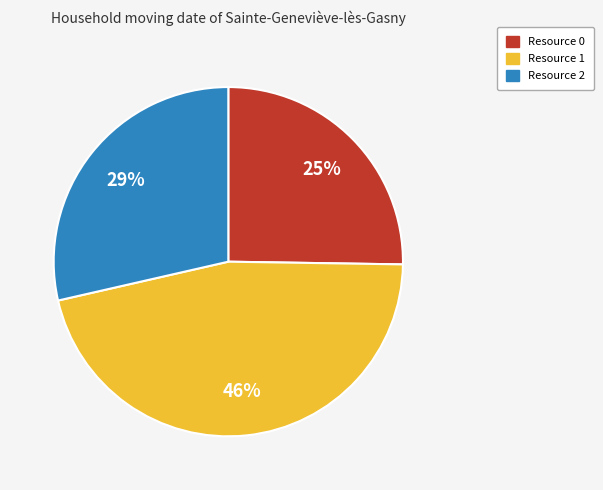

To the nearest percent, what is the difference between the largest and smallest slice percentages?

21%